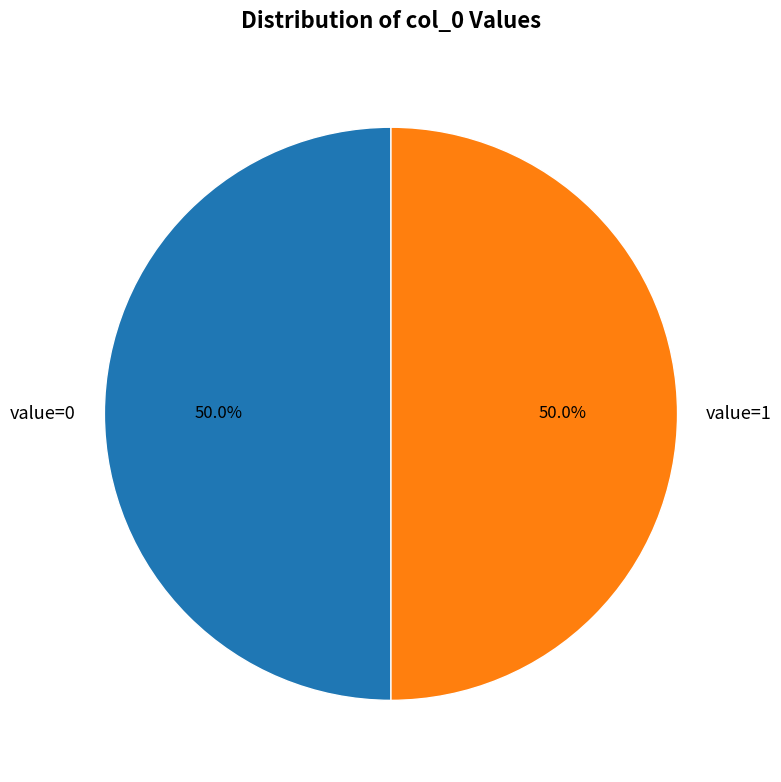

What is the total percentage of value=1 and value=0?

100.0%